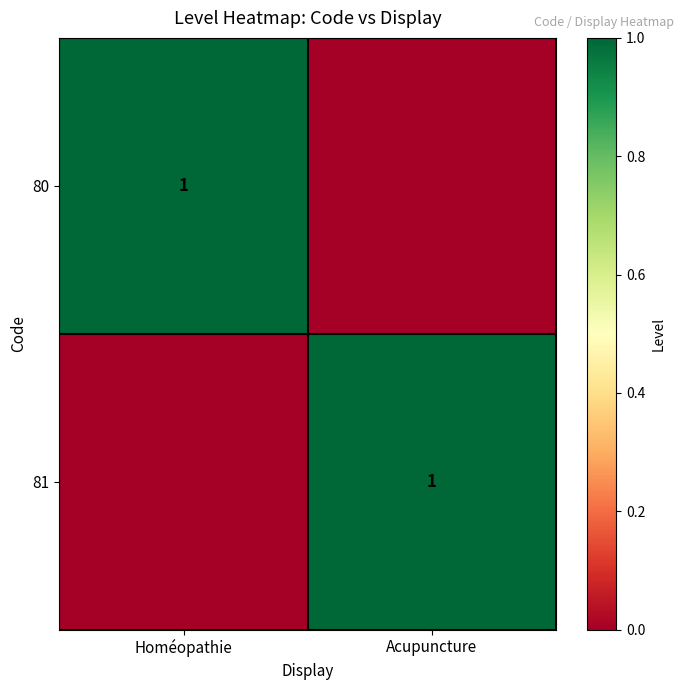

The 81 series shows 1 at Acupuncture. True or false?

True